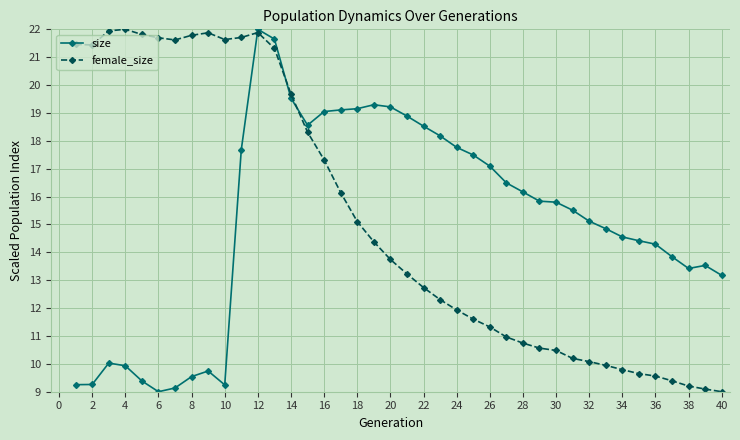

True or false: female_size has more than 1 points higher than both neighbors.

True